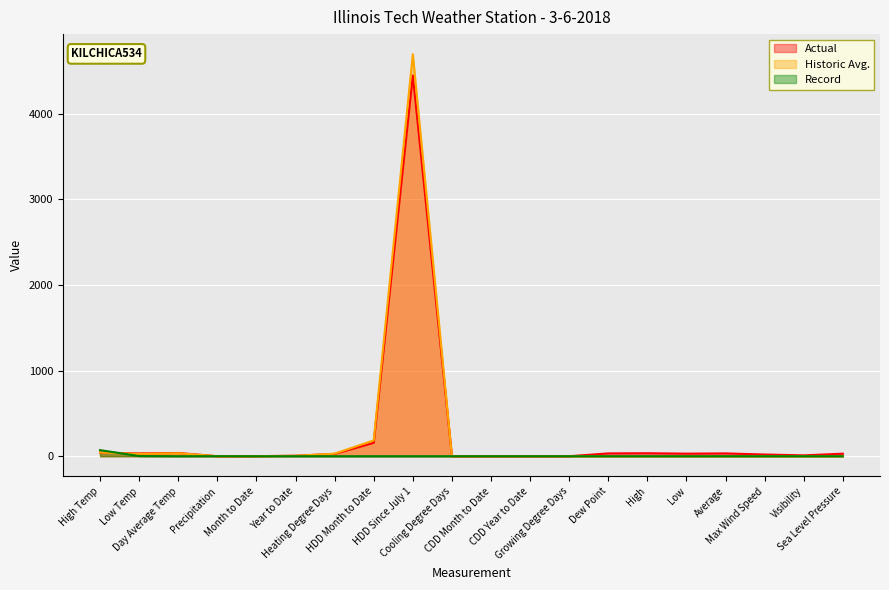

What is the label of the 18th point from the left?

Max Wind Speed